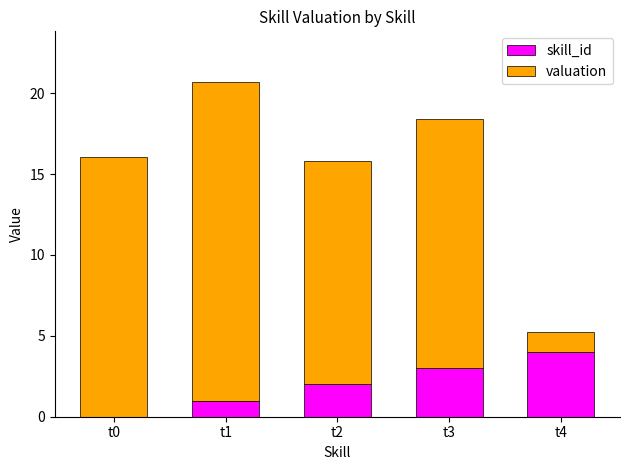

What is the maximum value for skill_id?

4.0